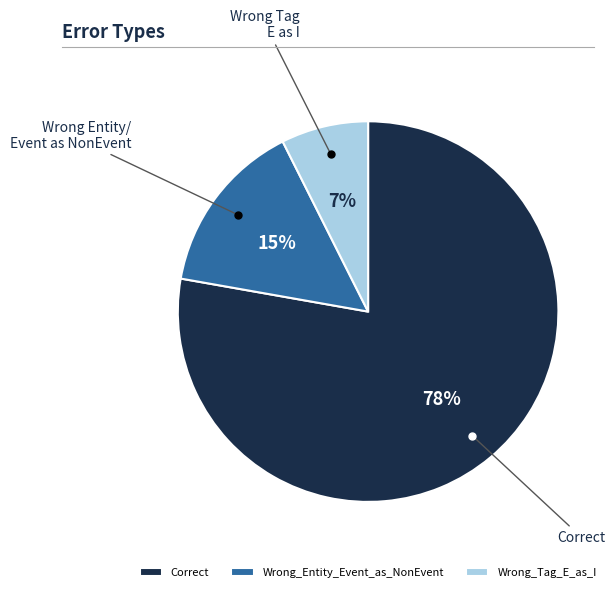

Is there a majority slice in this chart?

Yes